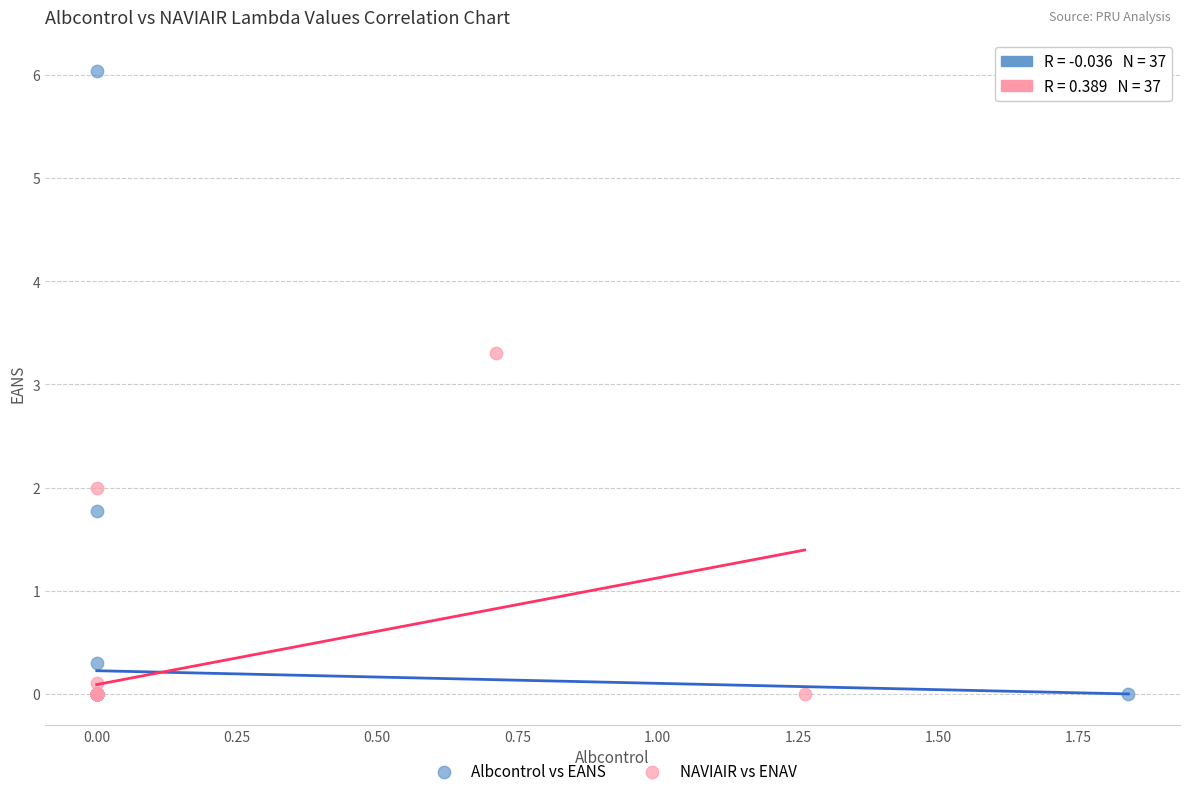

What are all the series names shown in the legend?

Albcontrol vs EANS, NAVIAIR vs ENAV